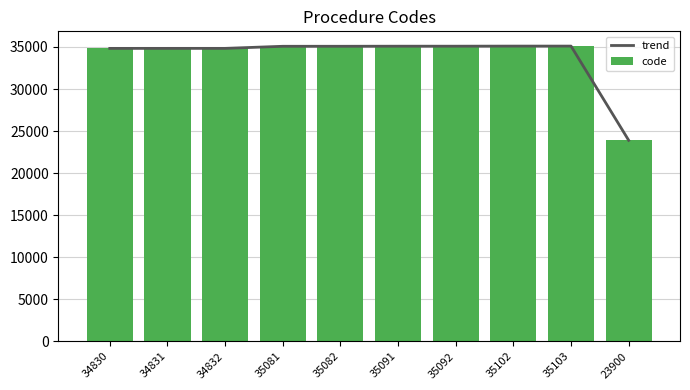

What are all the series names shown in the legend?

trend, code